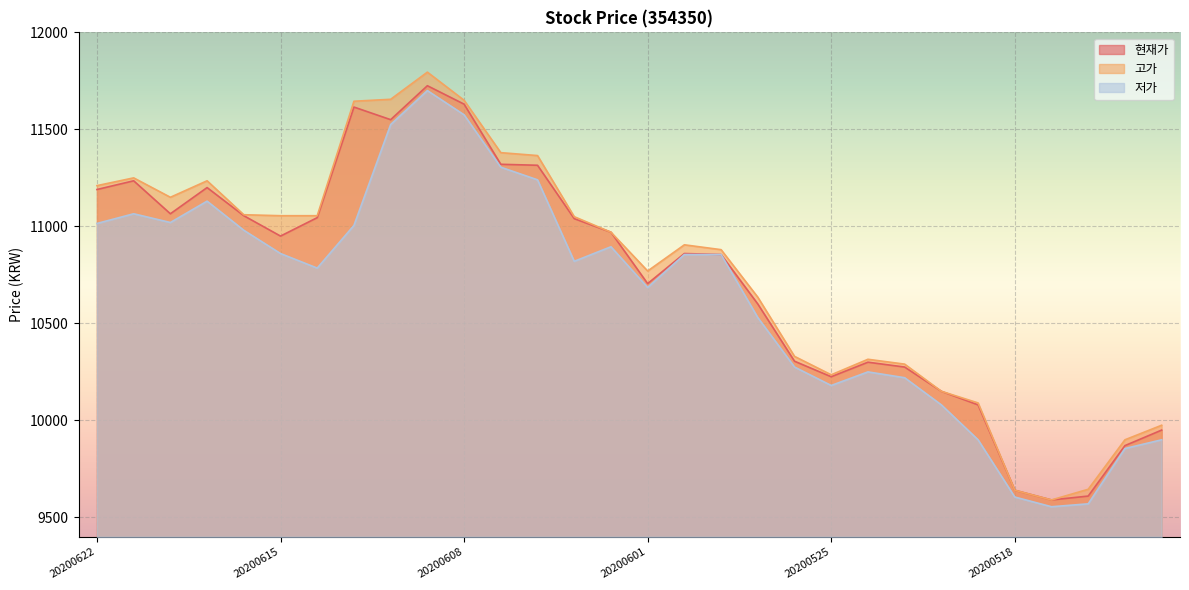

Reading left to right, list all the values displayed in this chart.

현재가: 20200622=11190	20200619=11235	20200618=11065	20200617=11200	20200616=11055	20200615=10950	20200612=11045	20200611=11615	20200610=11550	20200609=11725	20200608=11630	20200605=11320	20200604=11315	20200603=11040	20200602=10970	20200601=10705	20200529=10860	20200528=10855	20200527=10600	20200526=10305	20200525=10225	20200522=10300	20200521=10275	20200520=10150	20200519=10080	20200518=9640	20200515=9590	20200514=9610	20200513=9870	20200512=9950
고가: 20200622=11210	20200619=11250	20200618=11150	20200617=11235	20200616=11060	20200615=11055	20200612=11055	20200611=11645	20200610=11655	20200609=11795	20200608=11650	20200605=11380	20200604=11365	20200603=11050	20200602=10970	20200601=10770	20200529=10905	20200528=10880	20200527=10635	20200526=10330	20200525=10235	20200522=10315	20200521=10290	20200520=10150	20200519=10090	20200518=9640	20200515=9590	20200514=9645	20200513=9900	20200512=9975
저가: 20200622=11015	20200619=11065	20200618=11020	20200617=11130	20200616=10980	20200615=10860	20200612=10785	20200611=11005	20200610=11525	20200609=11700	20200608=11575	20200605=11305	20200604=11240	20200603=10820	20200602=10895	20200601=10685	20200529=10855	20200528=10855	20200527=10530	20200526=10275	20200525=10180	20200522=10250	20200521=10220	20200520=10080	20200519=9900	20200518=9605	20200515=9555	20200514=9570	20200513=9855	20200512=9900